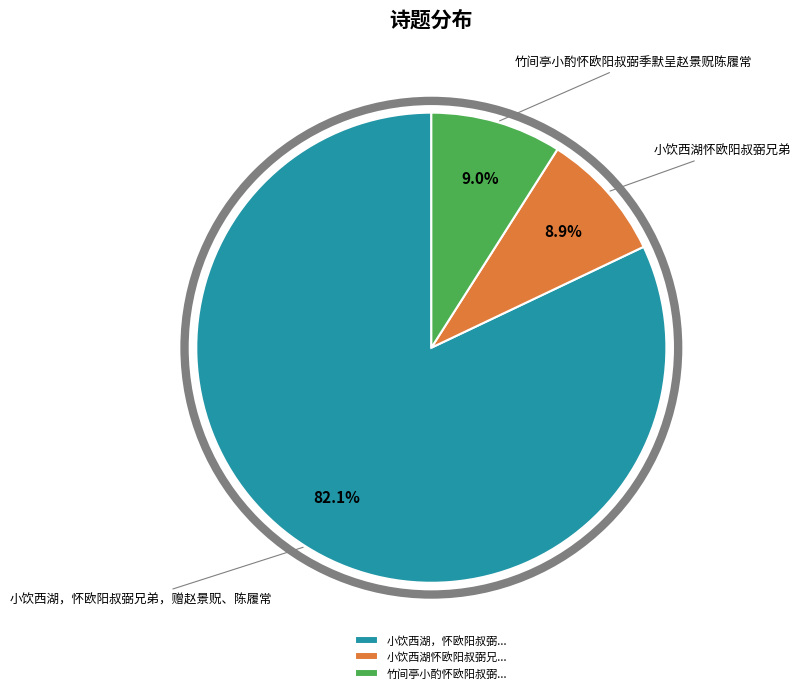

Combined, do 小饮西湖，怀欧阳叔弼... and 竹间亭小酌怀欧阳叔弼... account for over 50%?

Yes